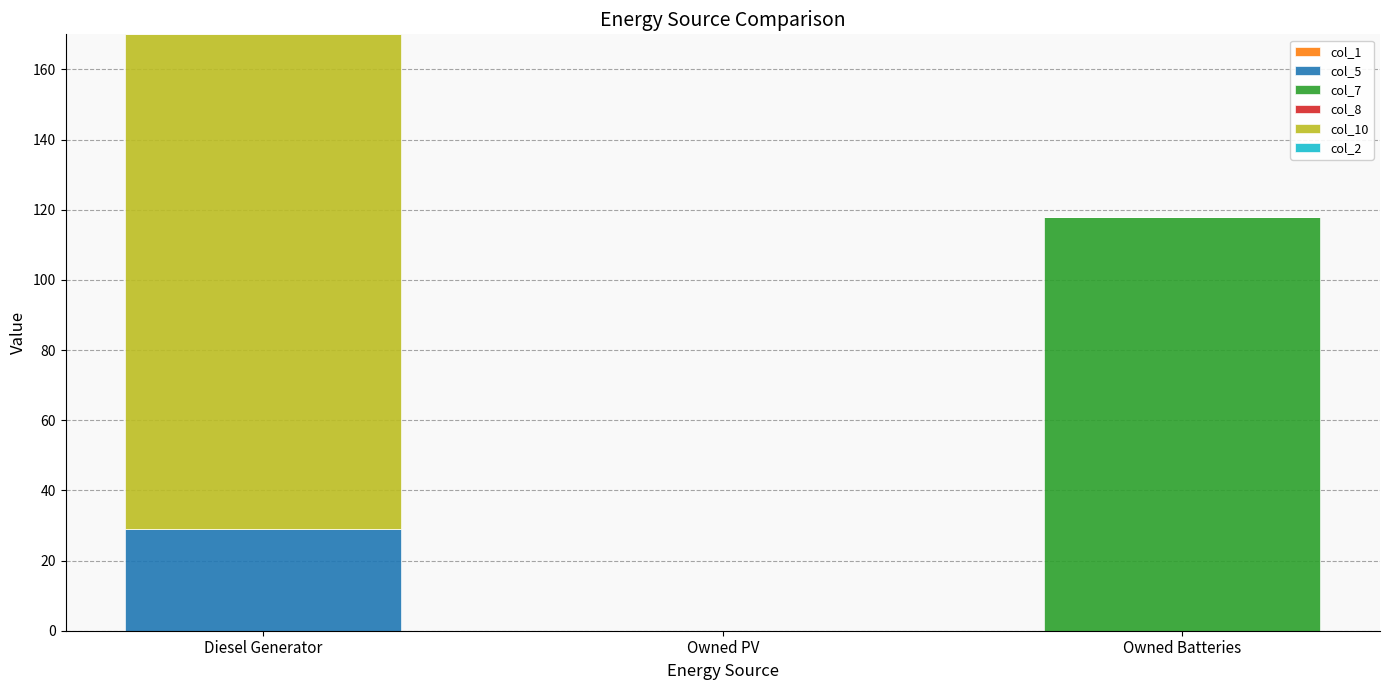

Reading right to left, list the values for the col_5 series.

Owned Batteries=0	Owned PV=0	Diesel Generator=29